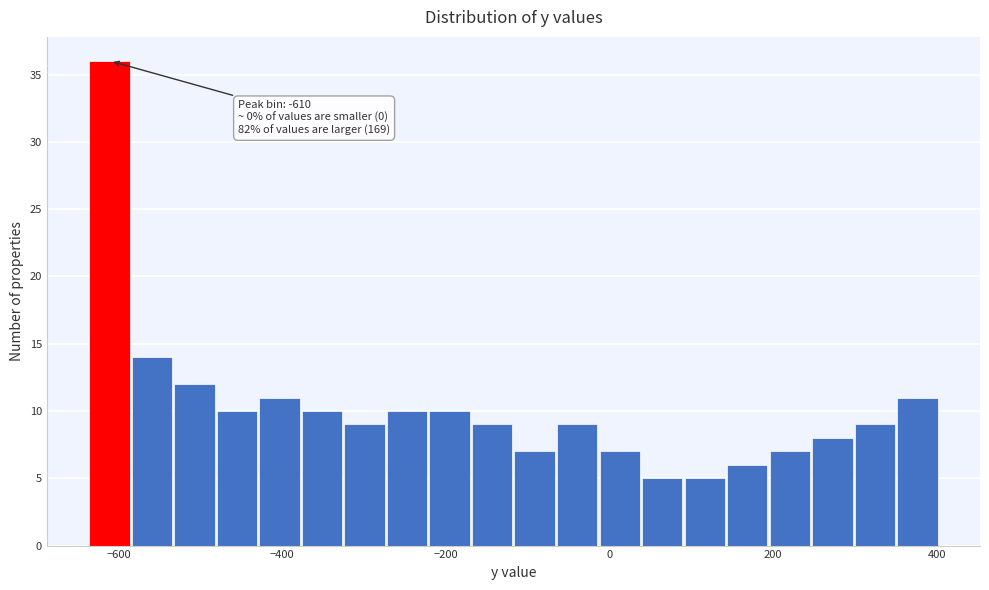

Around what value on the x-axis is the tallest bar? Give the approximate position of its centre, as read against the axis.

-620